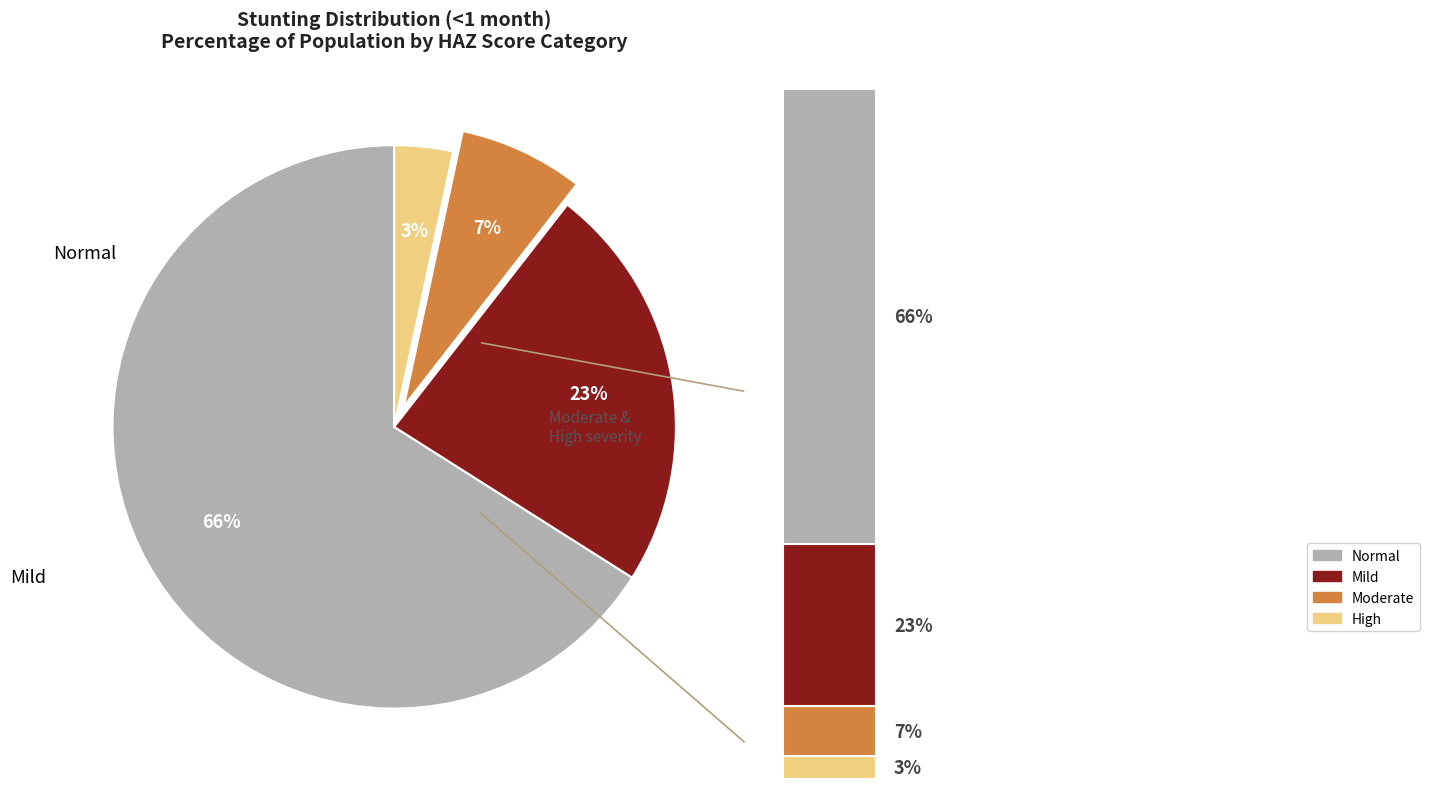

To the nearest percent, what is the difference between the Mild (HAZ-score between -2 and -1) and Normal (HAZ-score > -1) slice percentages?

43%